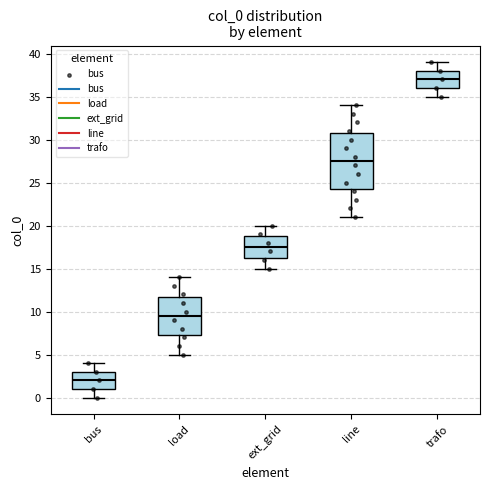

Reading left to right, transcribe this box plot: for each box, give where its median line is, the range the box spans, and where its two whiskers end, as read against the y-axis. The values are not printed on the chart, so give them approximately, as read against the axis.

bus: median 2.0, box 1.0 to 3.0, whiskers 0.0 to 4.0
load: median 9.5, box 7.5 to 12.0, whiskers 5.0 to 14.0
ext_grid: median 17.5, box 16.5 to 19.0, whiskers 15.0 to 20.0
line: median 27.5, box 24.5 to 31.0, whiskers 21.0 to 34.0
trafo: median 37.0, box 36.0 to 38.0, whiskers 35.0 to 39.0